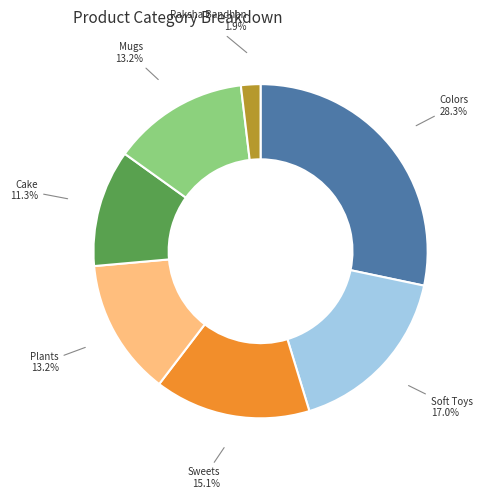

Which category has the biggest portion of the pie?

Colors